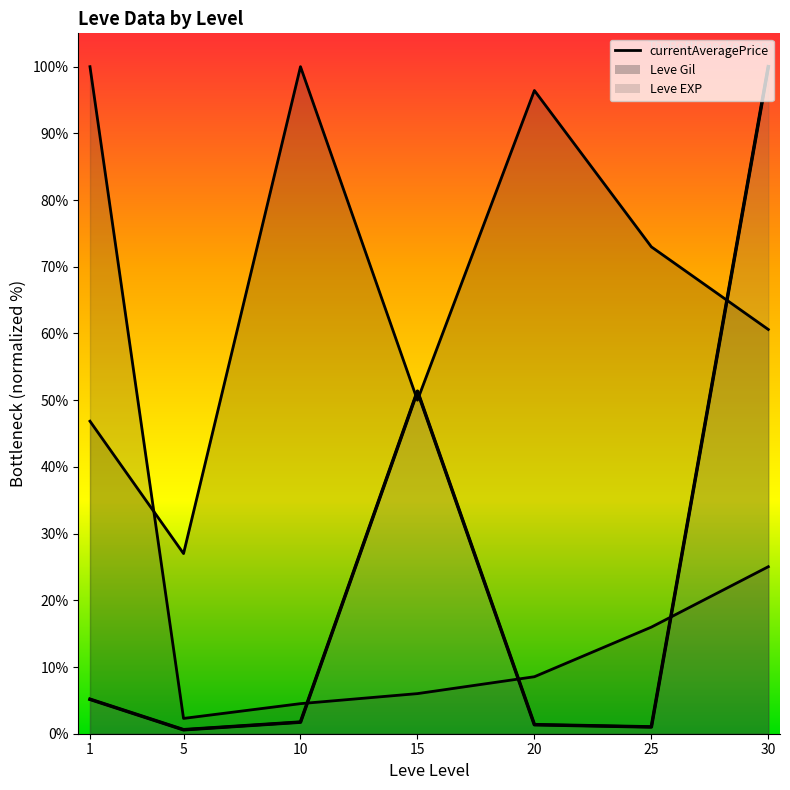

What is the change in value from 1 to 20?

-3.8